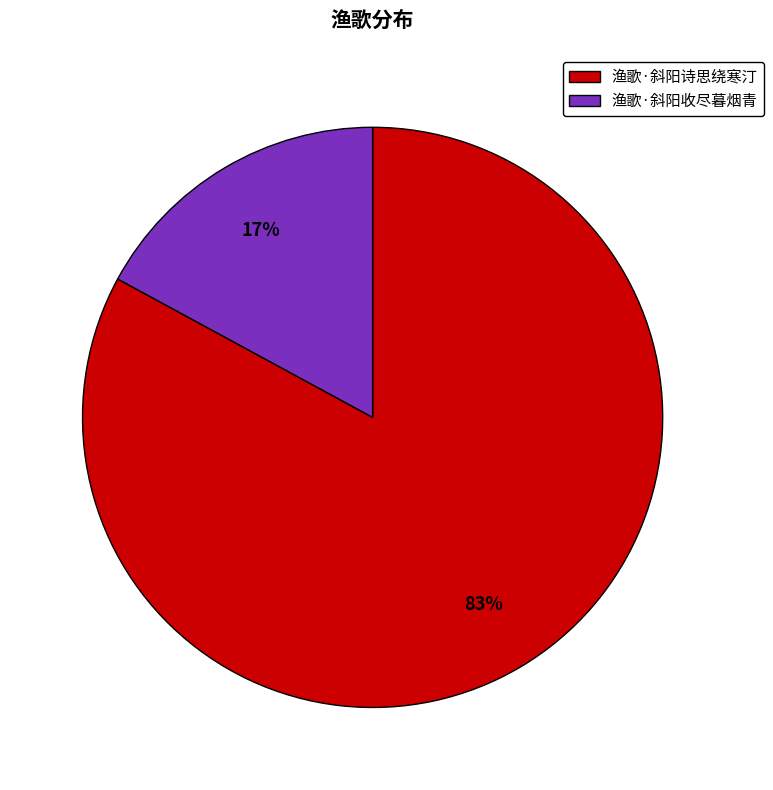

Which slice is the largest?

渔歌·斜阳诗思绕寒汀